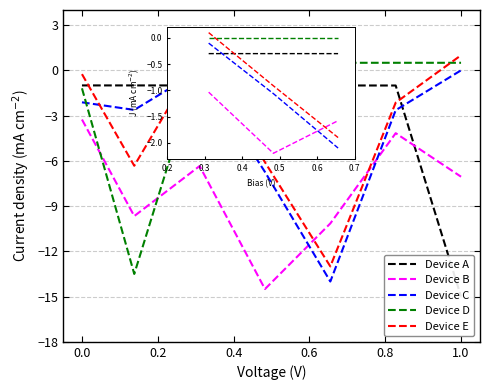

Is it true that Device C equals -2.1 at 0.0?

True